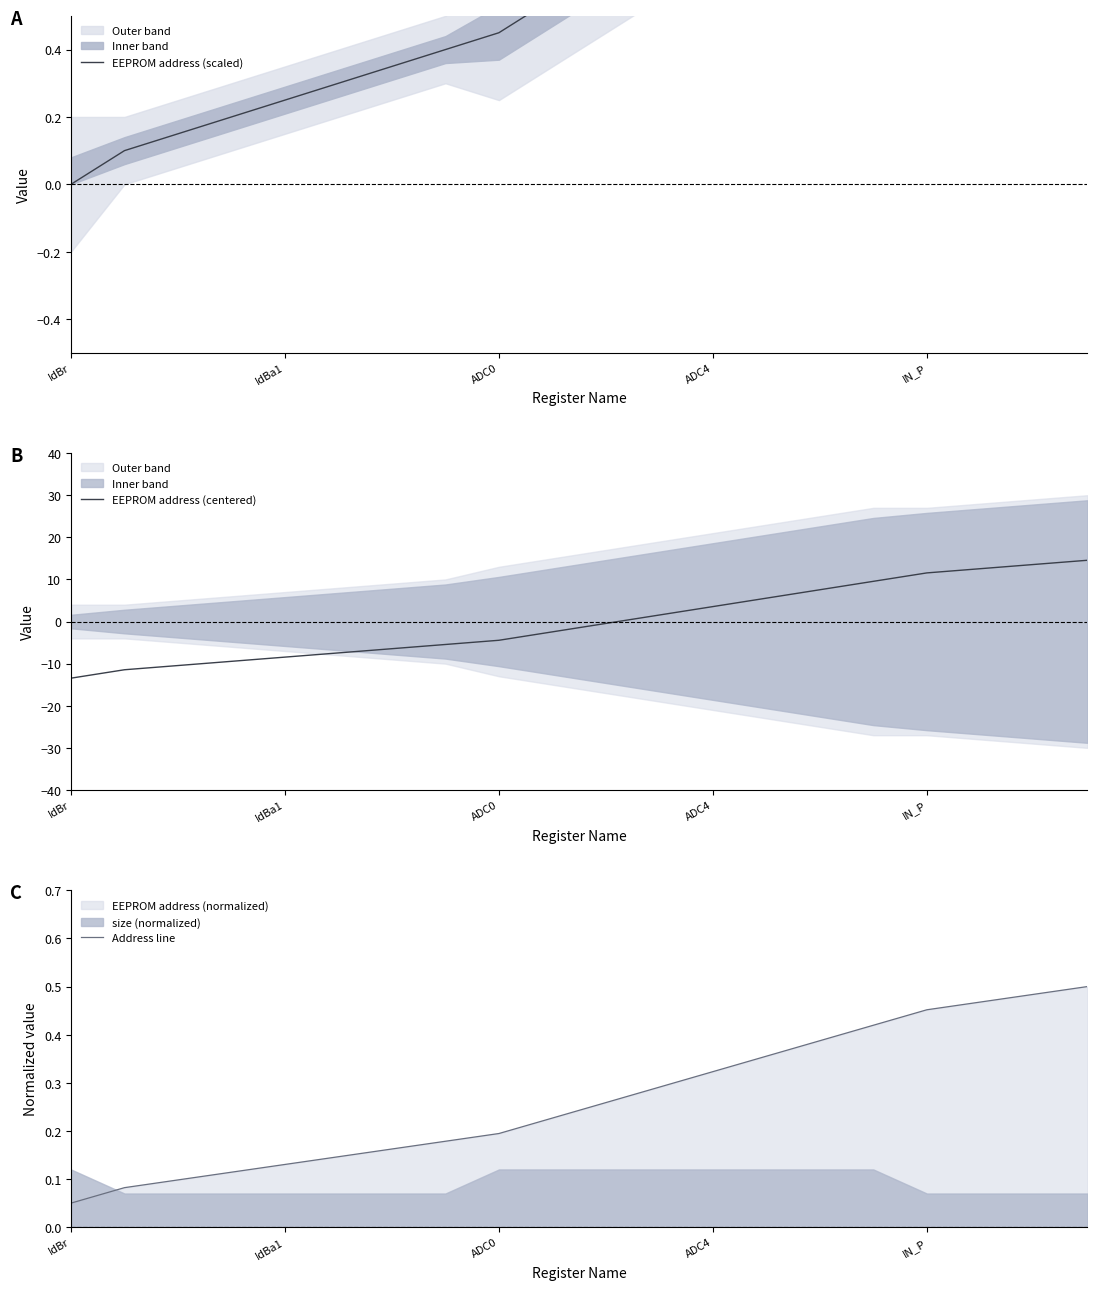

At which label does EEPROM address (scaled) reach its minimum?

IdBr